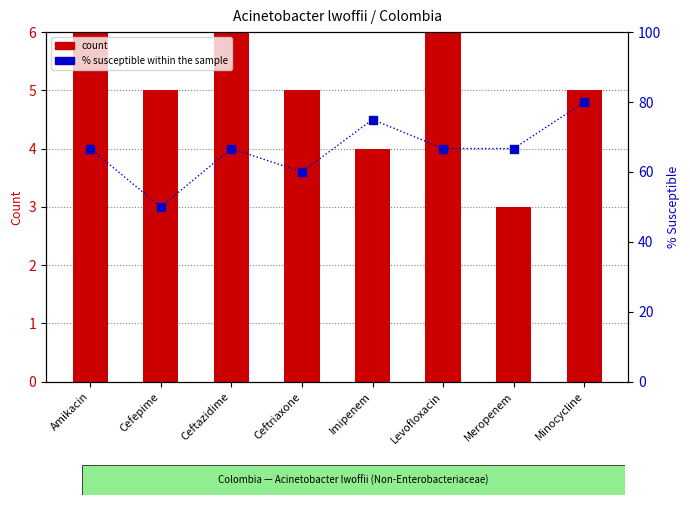

What is the total value across all series at Ceftazidime?

72.7